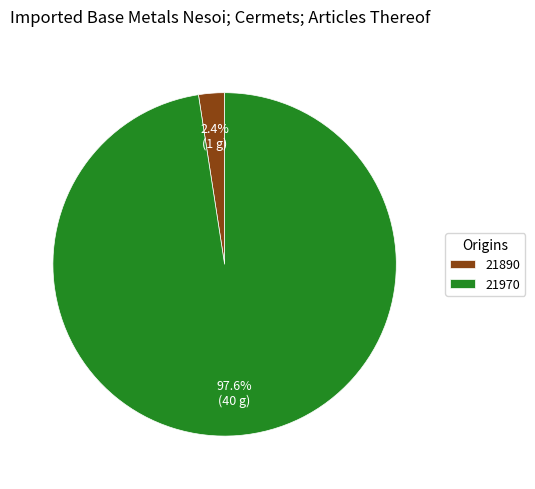

To the nearest percent, what percentage of the pie is 21890?

2%